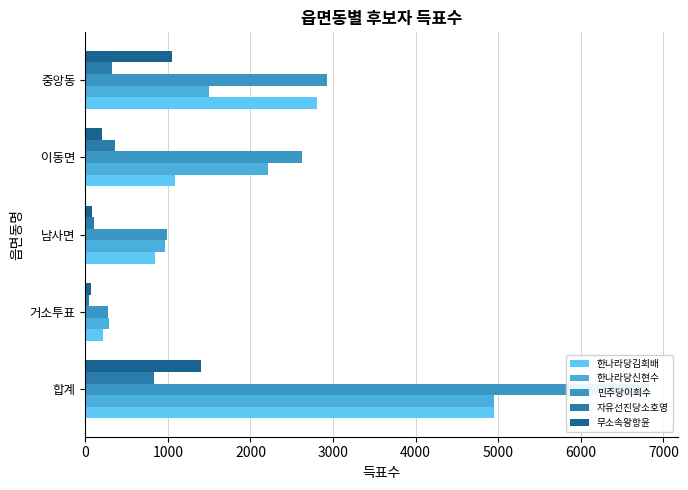

What is the minimum value for 민주당이희수?

279